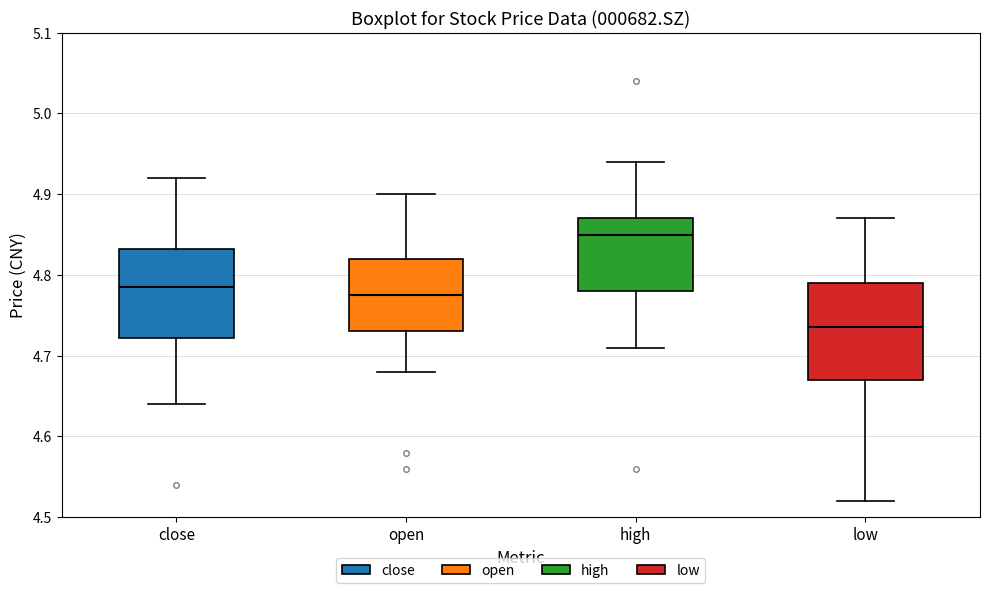

Reading left to right, read every box against the y-axis: the position of its median line, the range the box covers, and the ends of its whiskers. The values are not printed on the chart, so give them approximately, as read against the axis.

close: median 4.79, box 4.72 to 4.83, whiskers 4.64 to 4.92
open: median 4.78, box 4.73 to 4.82, whiskers 4.68 to 4.90
high: median 4.85, box 4.78 to 4.87, whiskers 4.71 to 4.94
low: median 4.74, box 4.67 to 4.79, whiskers 4.52 to 4.87